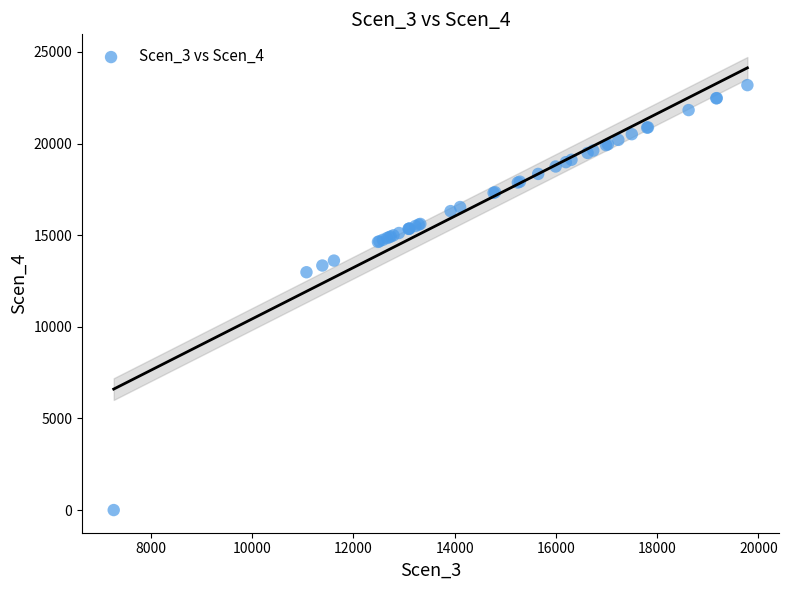

What Y value in the scatter plot is closest to 11592?

12975.8